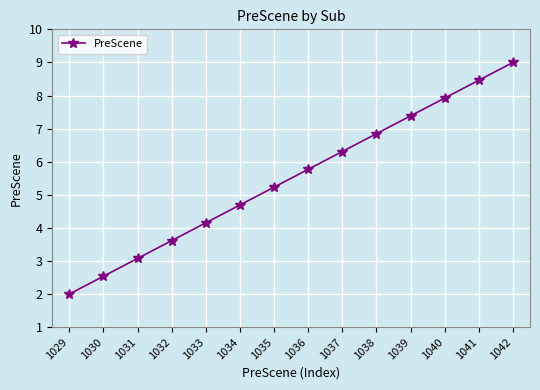

Between 1036 and 1038, which is larger?

1038